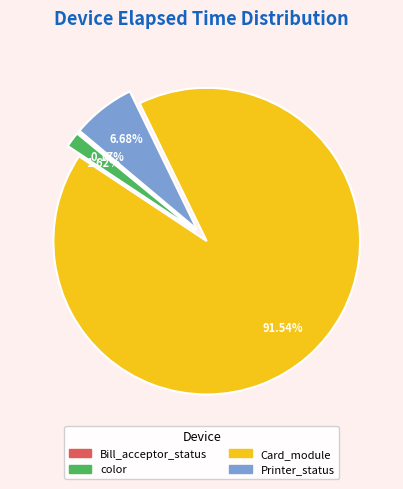

Is there any slice that represents more than half of the pie?

Yes